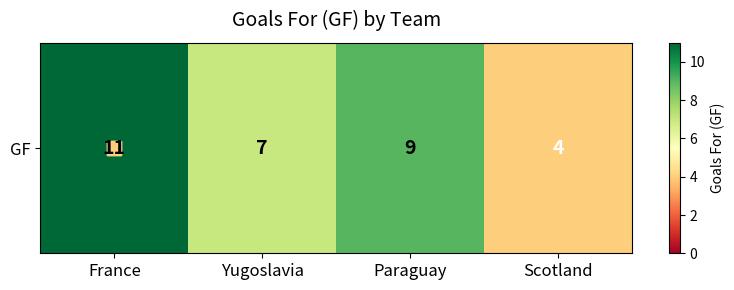

The chart shows a value of 7 at Scotland. True or false?

False